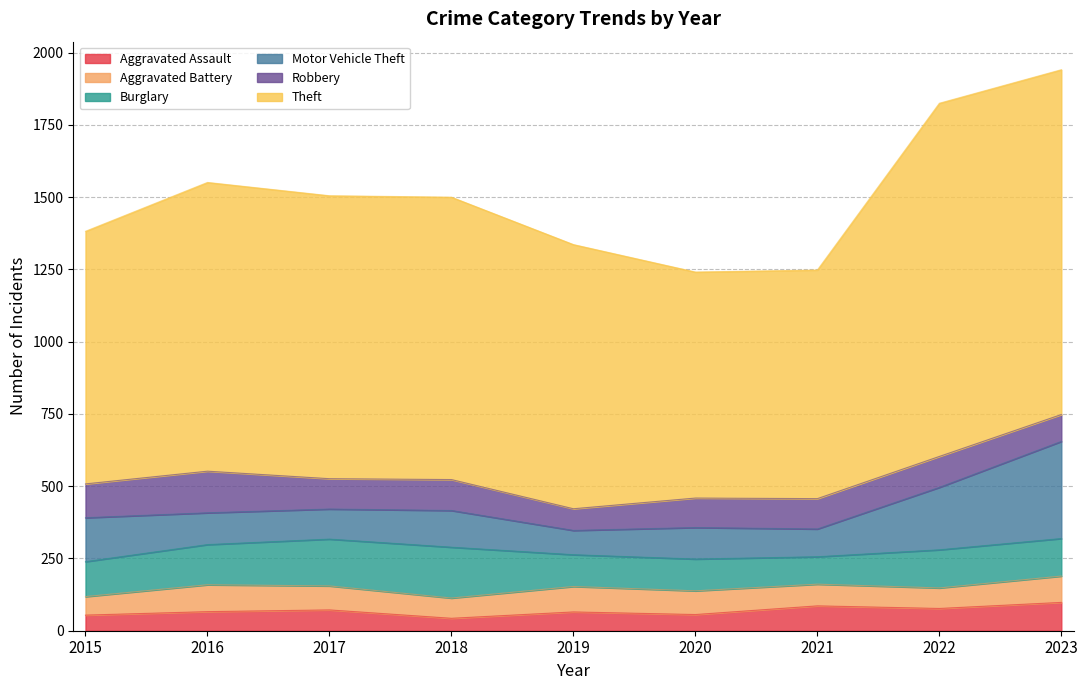

True or false: Burglary and Theft cross at least once.

False